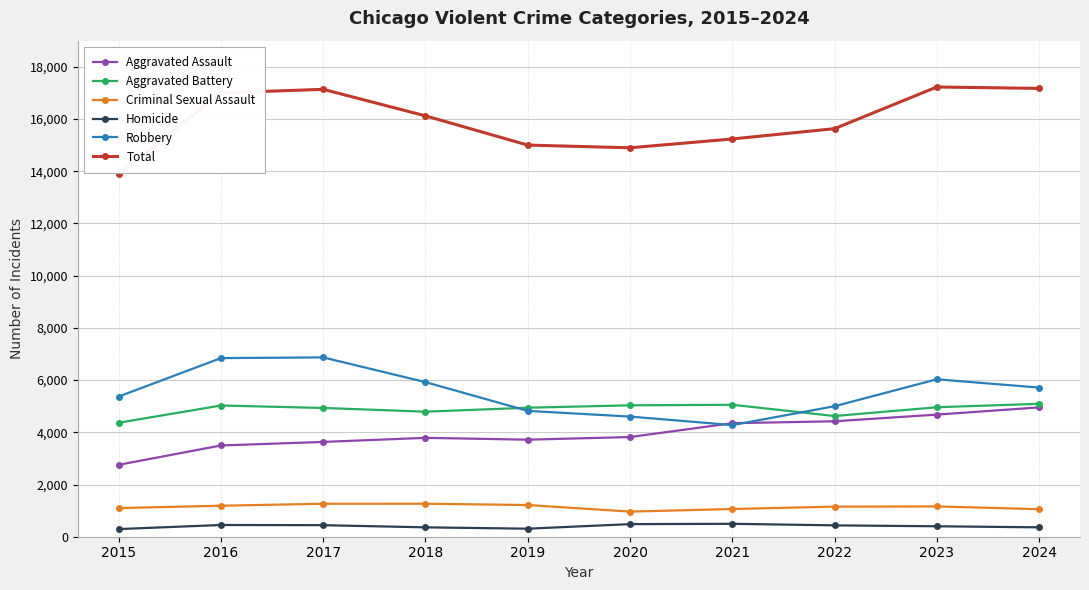

How many data points in Robbery are less than 5712?

5